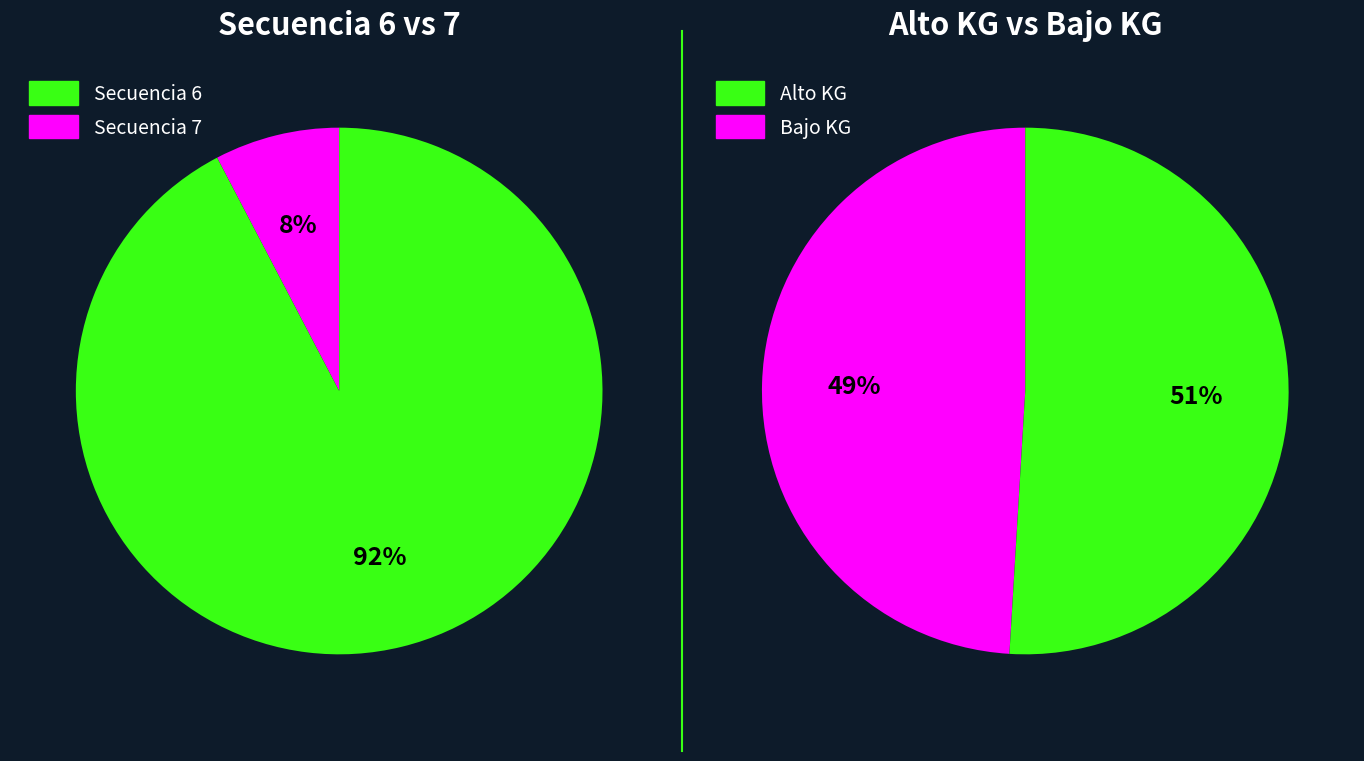

Does 7 account for over 50% of the chart?

No